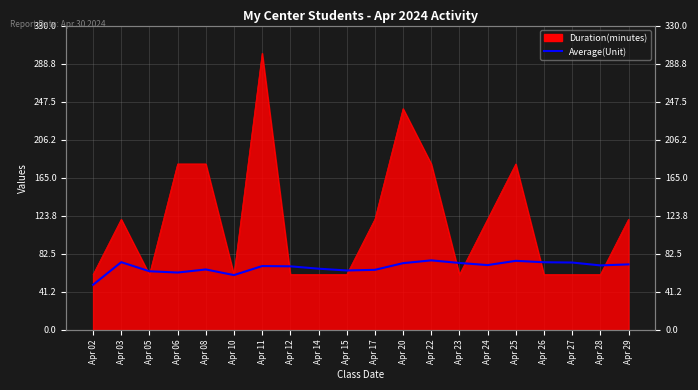

What is the value of the 3rd point from the left?

63.7